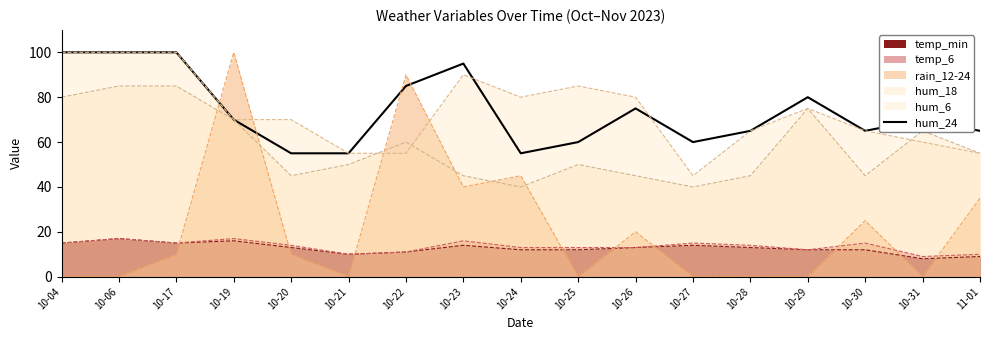

The value at 10-29 is 137. True or false?

False